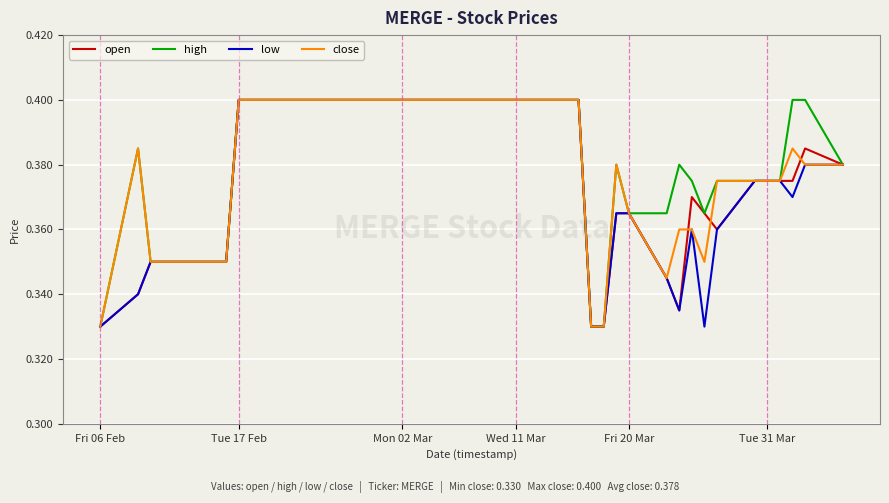

What are all the series names shown in the legend?

open, high, low, close